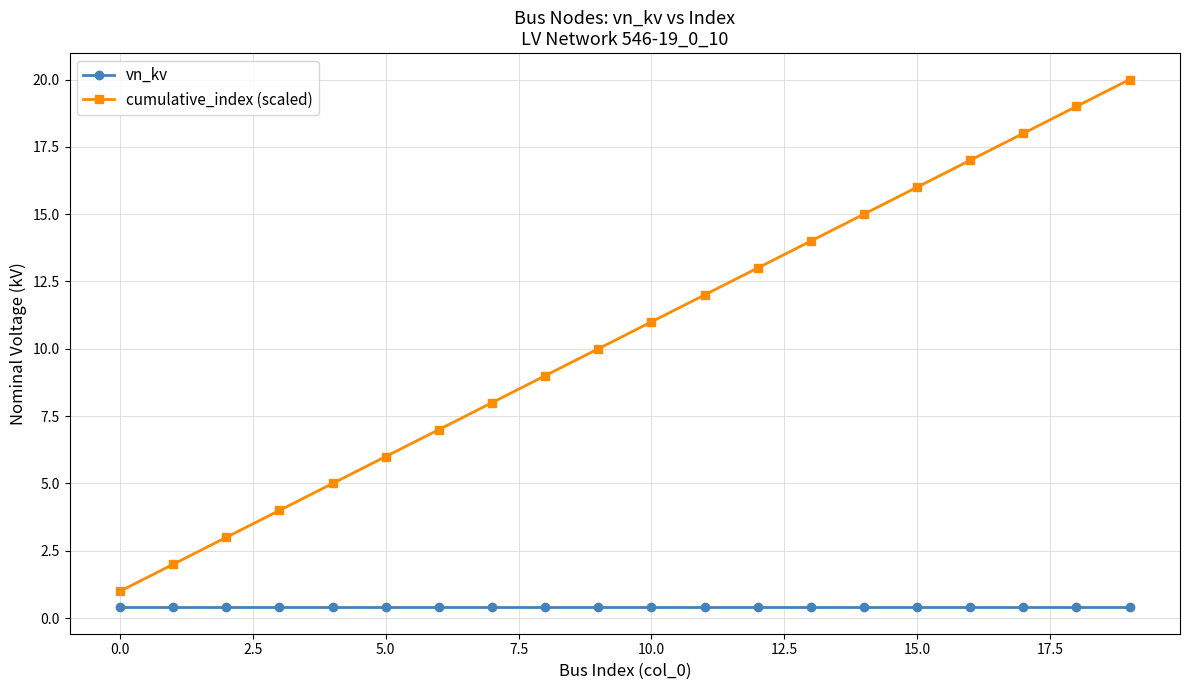

True or false: cumulative_index (scaled) and vn_kv intersect in this chart.

False